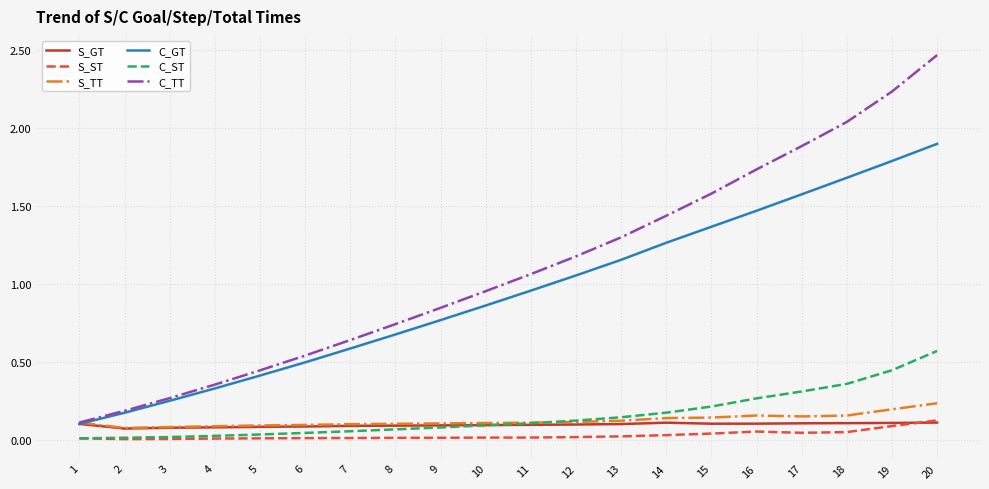

What are all the series names shown in the legend?

S_GT, S_ST, S_TT, C_GT, C_ST, C_TT